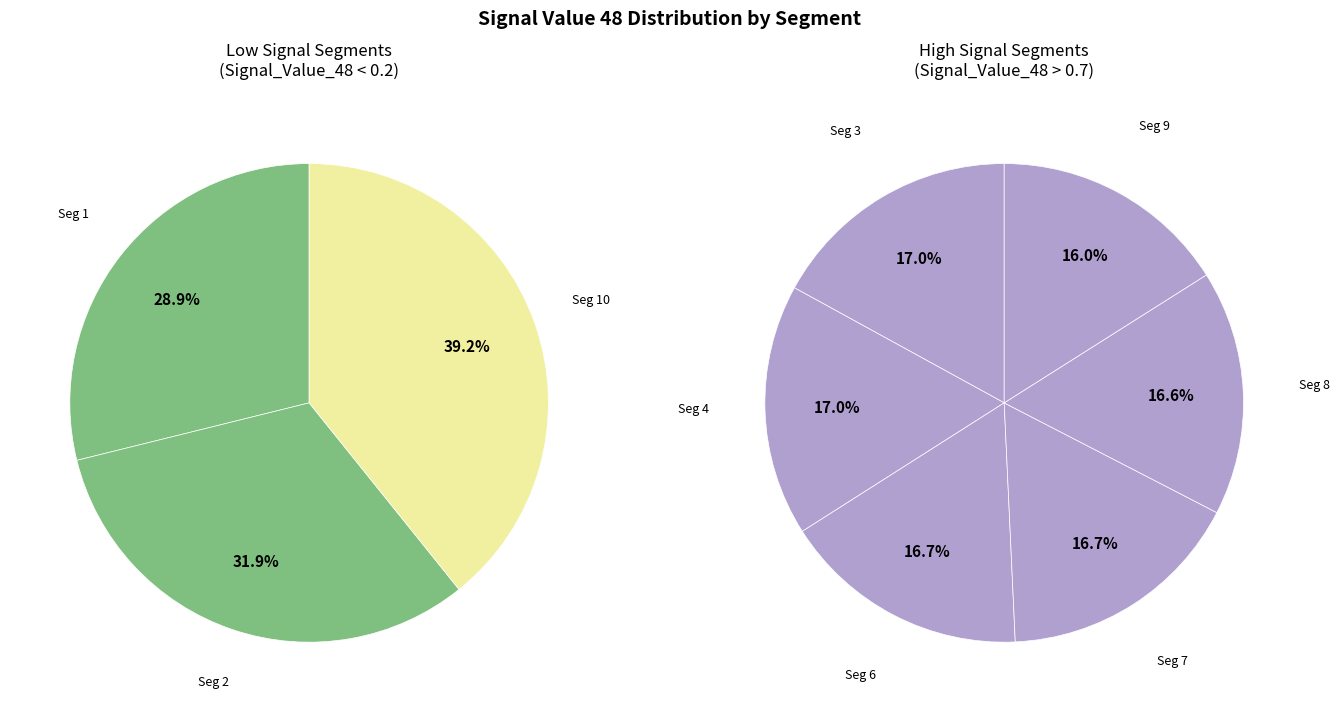

Does signal segment 5 account for over 50% of the chart?

No